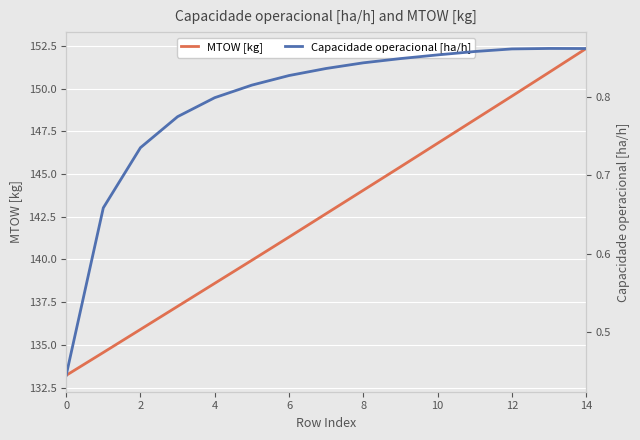

Is this an area chart (filled region under the line)?

No